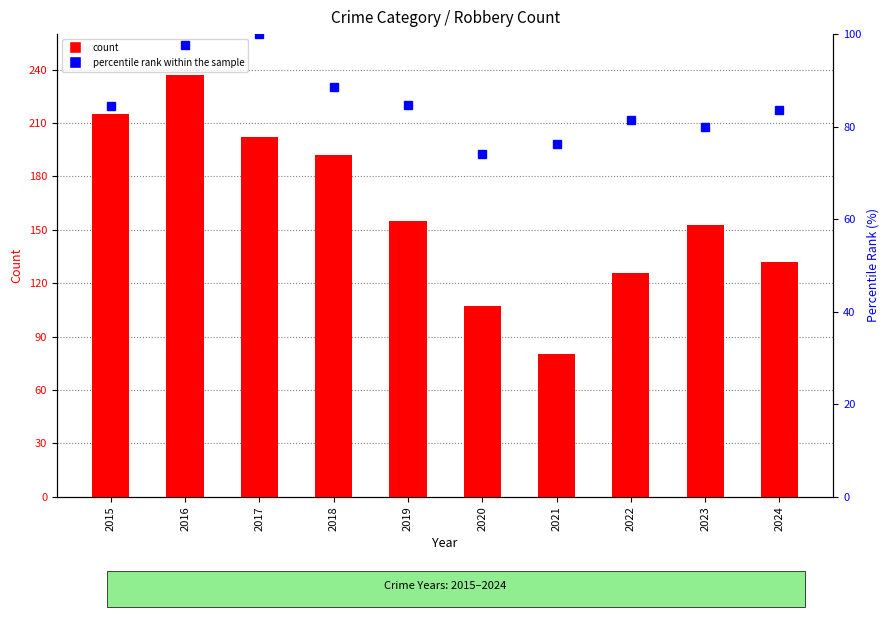

Which label corresponds to the smallest value in the chart?

2020